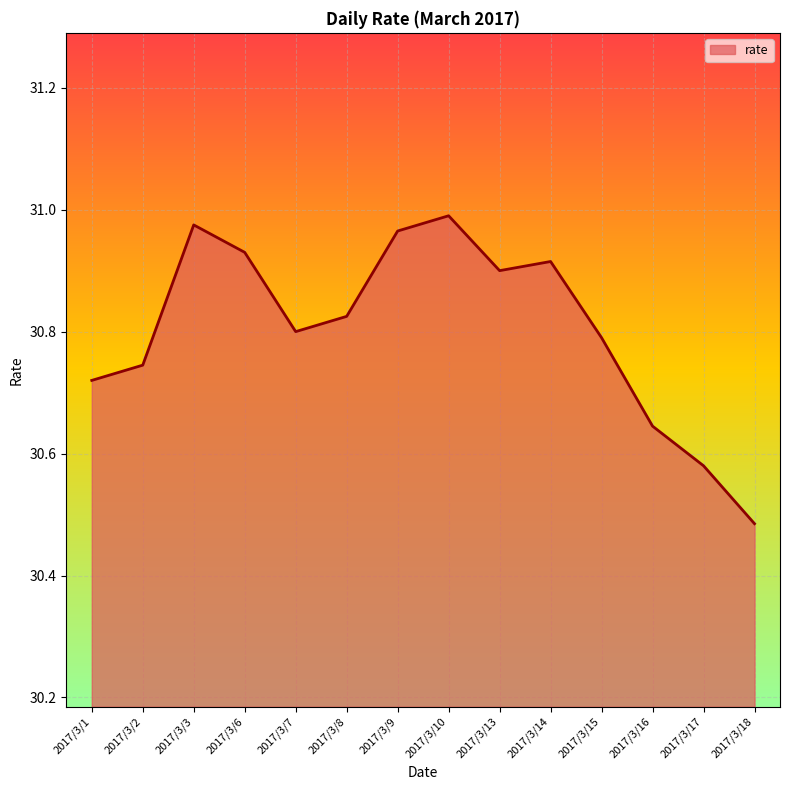

Does the chart display data point markers on the line(s)?

No